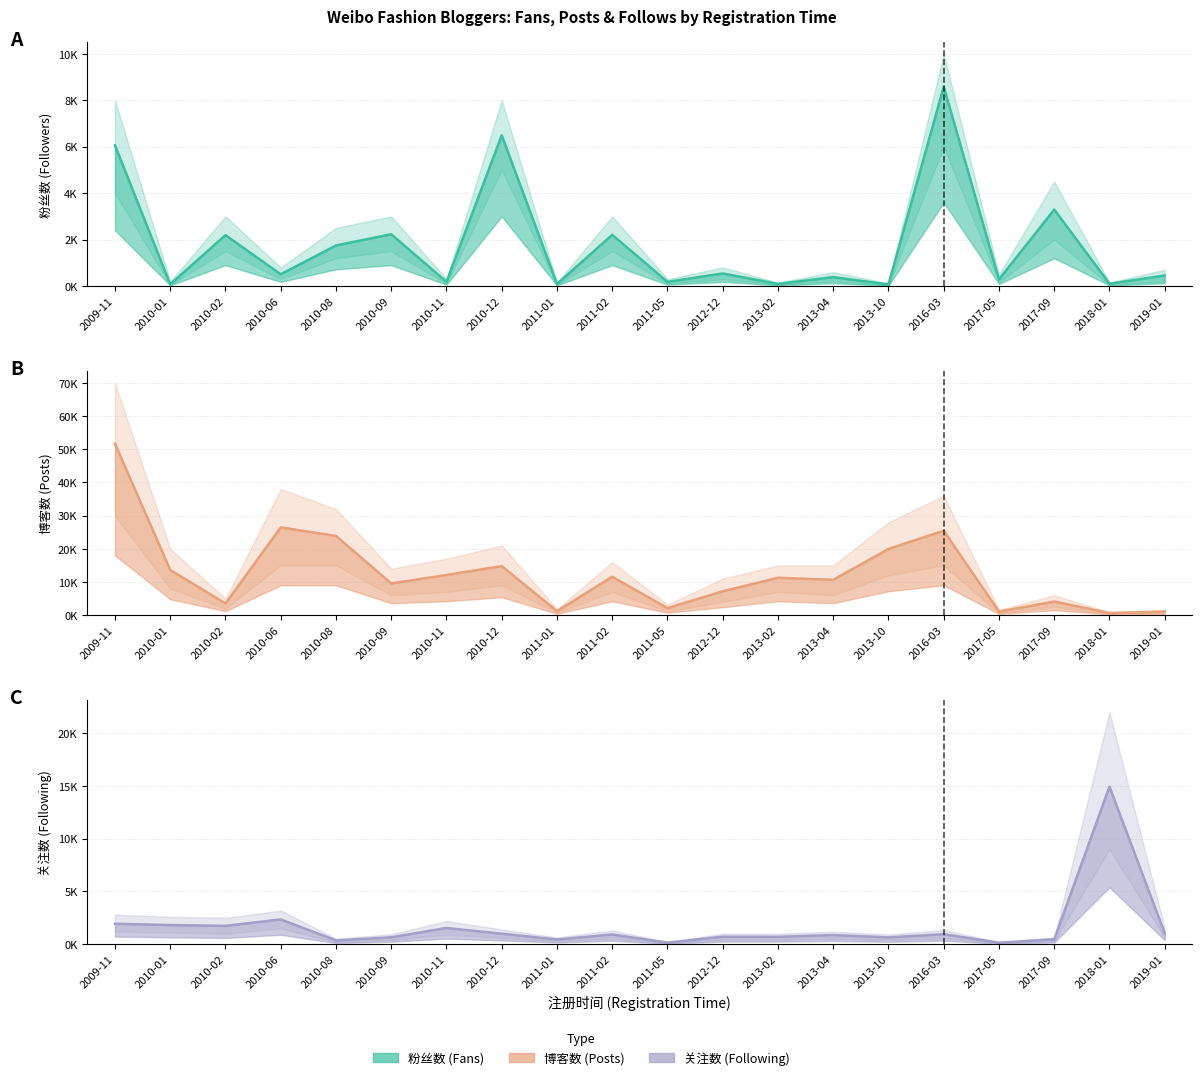

What is the value of the 关注数 point at the 2nd from the left?

1.8